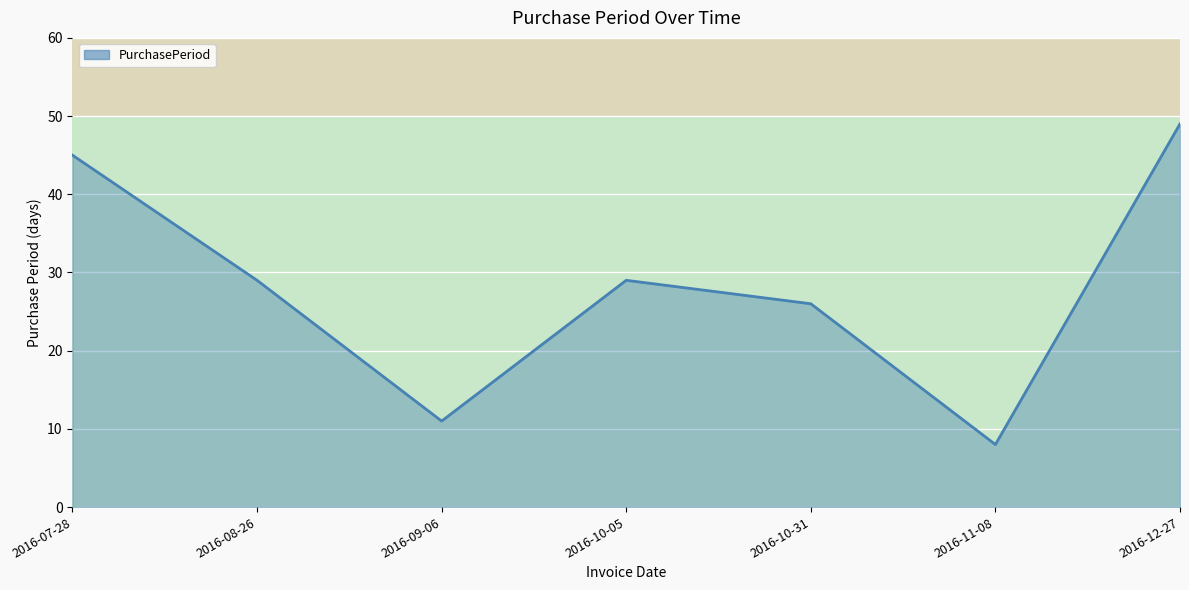

What is the smallest value displayed?

8